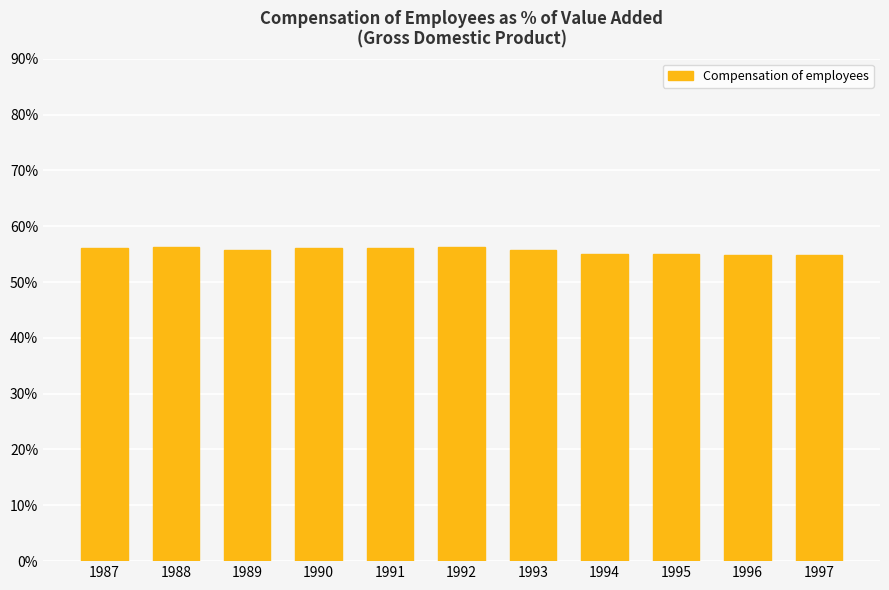

What value does the data have at 1989?

55.7